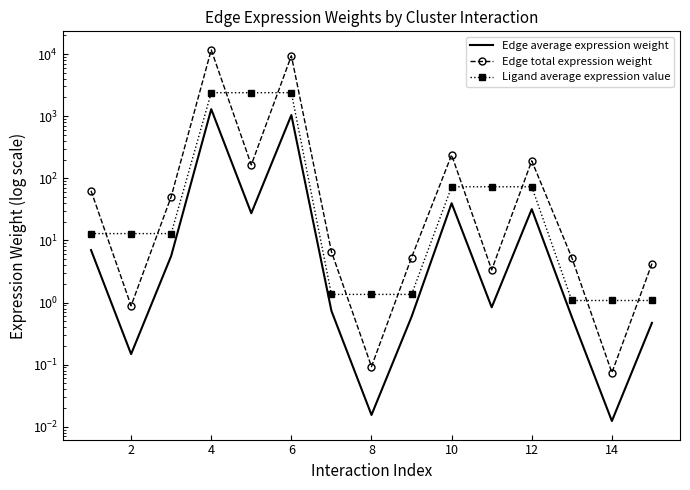

The value of Edge average expression weight at 8 is 0.0. True or false?

True